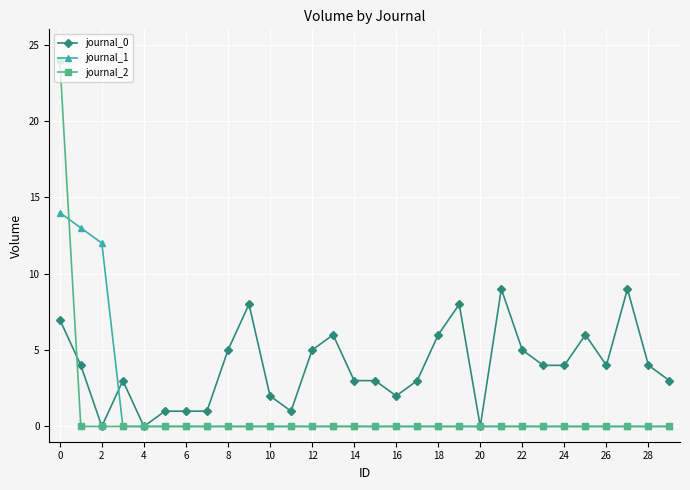

What are all the series names shown in the legend?

journal_0, journal_1, journal_2